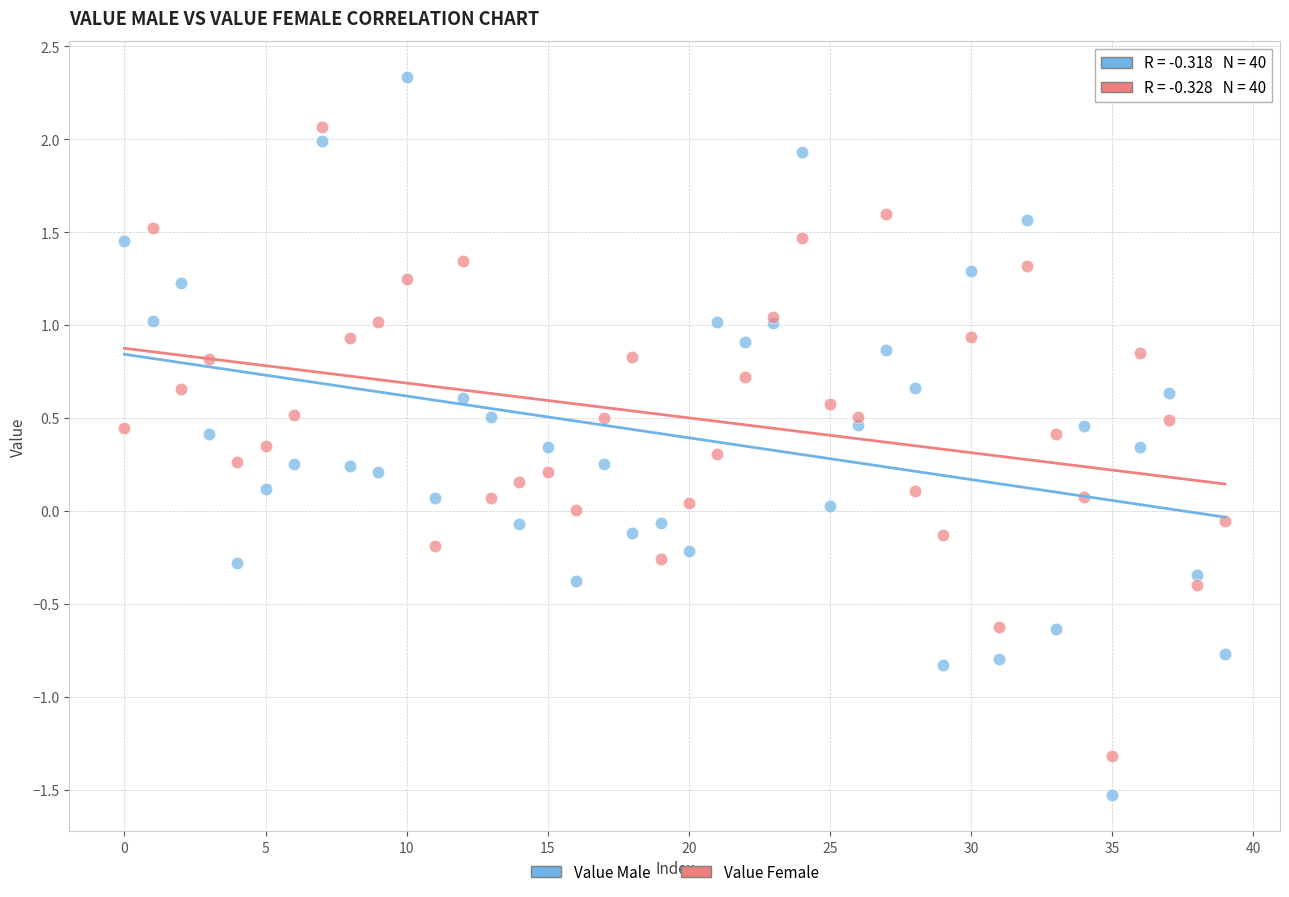

What are all the series names shown in the legend?

Value Male, Value Female